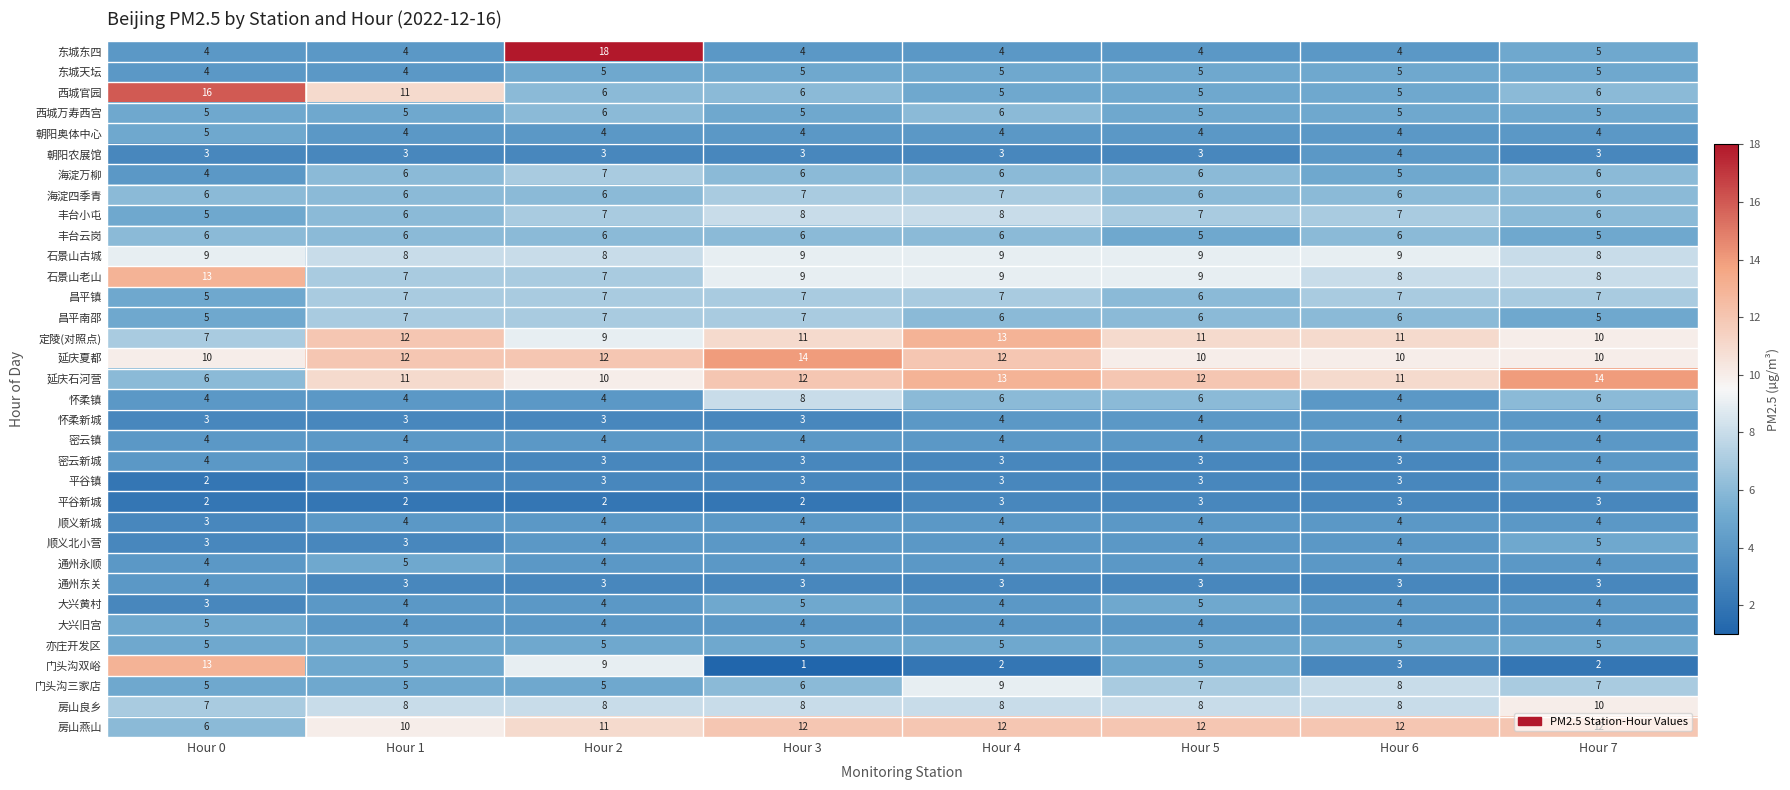

What is the difference between the maximum and second lowest values in the 西城官园 series?

11